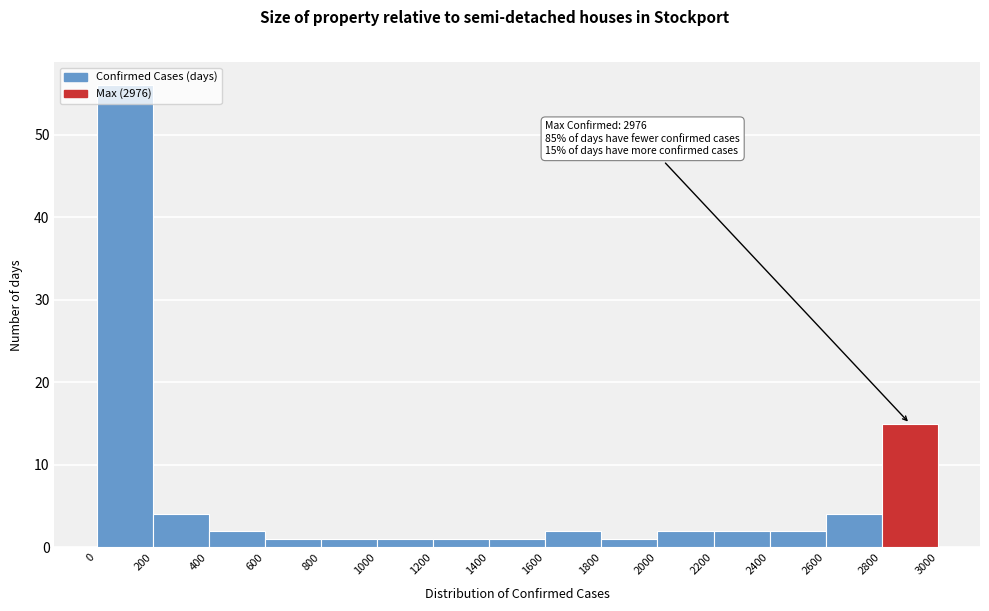

Which range on the x-axis has the tallest bar?

0 to 200